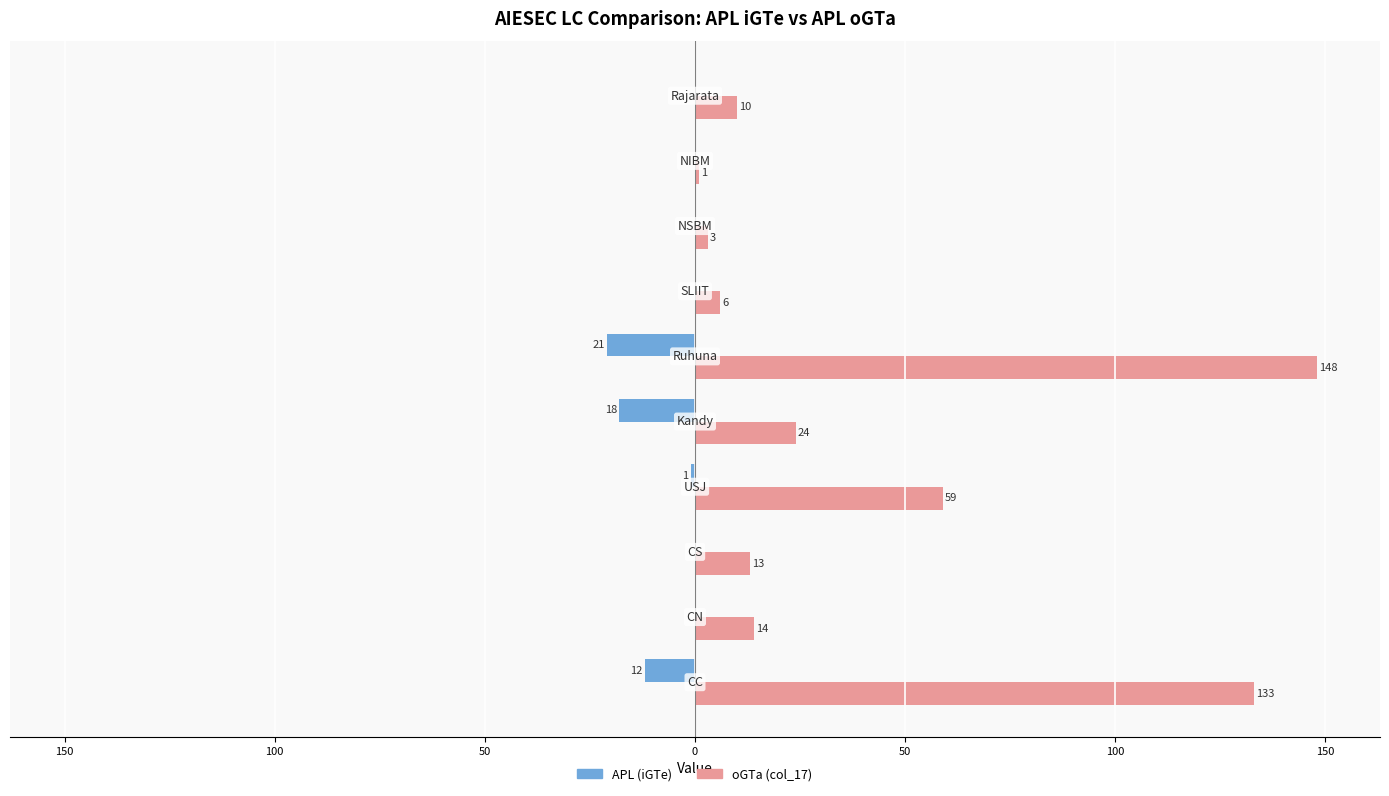

Count the number of data series in this chart.

2